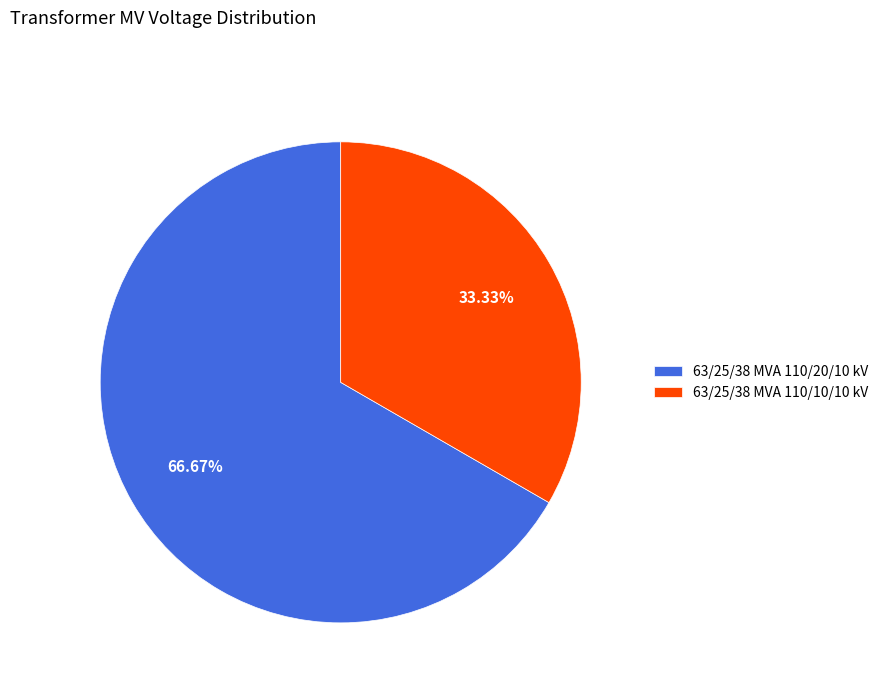

Rank the categories by value from highest to lowest.

63/25/38 MVA 110/20/10 kV, 63/25/38 MVA 110/10/10 kV